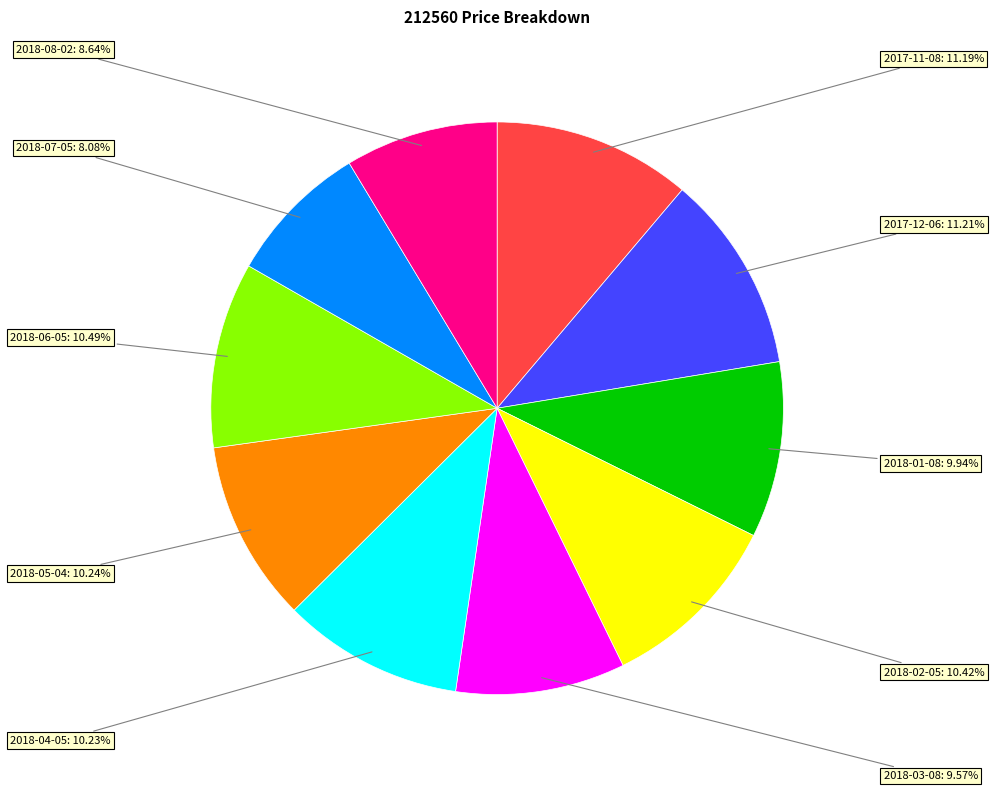

Does 2018-05-04 account for over 50% of the chart?

No